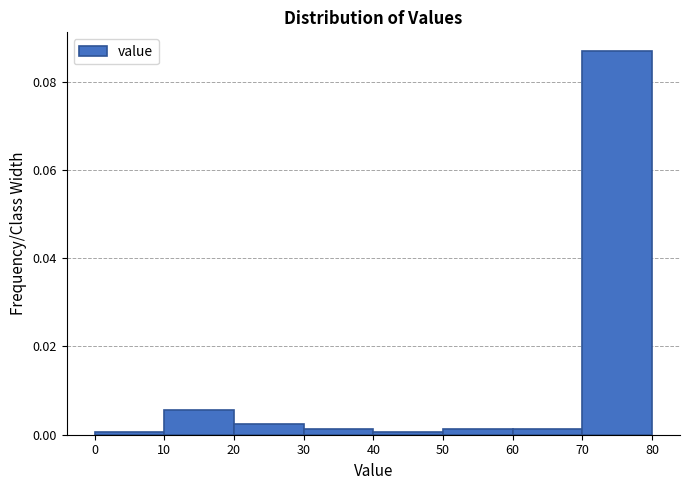

Reading left to right, transcribe this chart: for each bar, give the range it covers on the x-axis and its height. The values are not printed on the chart, so give them approximately, as read against the axis.

0 to 10: under 0.002
10 to 20: 0.006
20 to 30: 0.002
30 to 40: under 0.002
40 to 50: under 0.002
50 to 60: under 0.002
60 to 70: under 0.002
70 to 80: 0.086